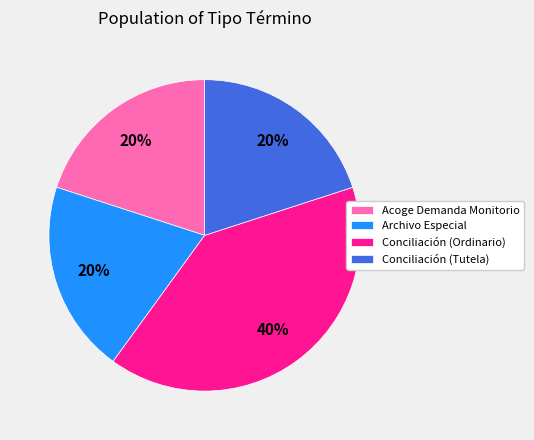

To the nearest percent, what is the average slice percentage?

25%